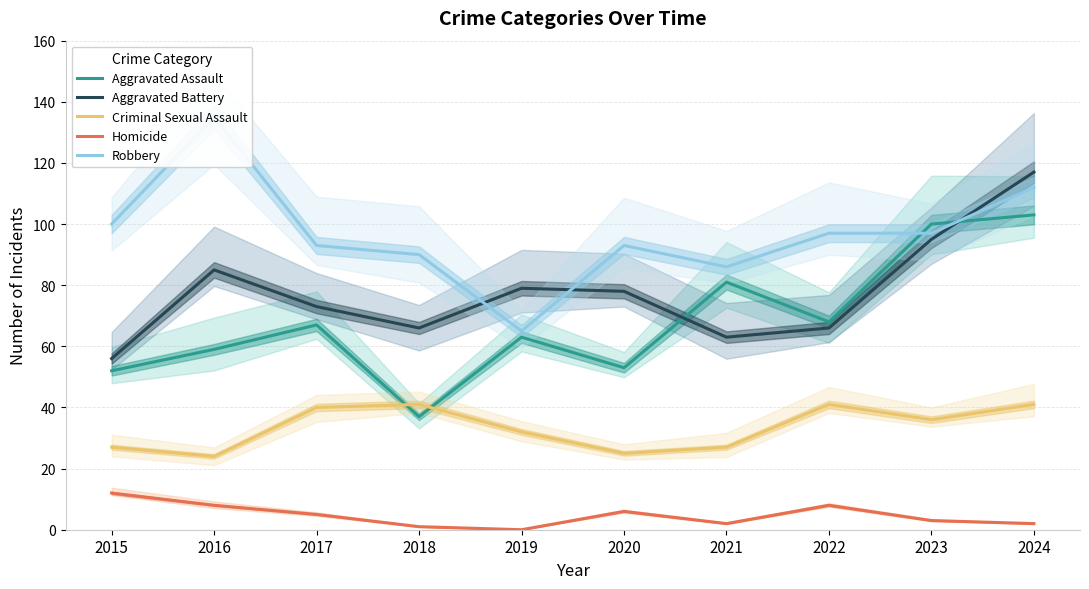

At which label does Robbery reach its peak?

2016